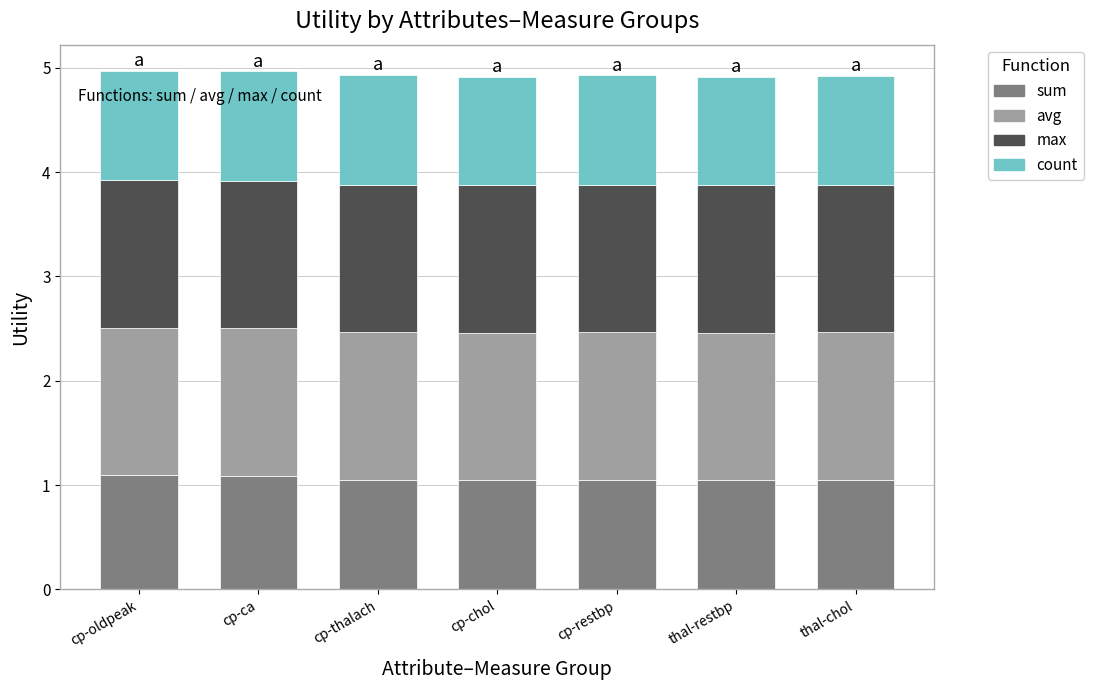

Is it true that sum equals 1.1 at cp-ca?

True